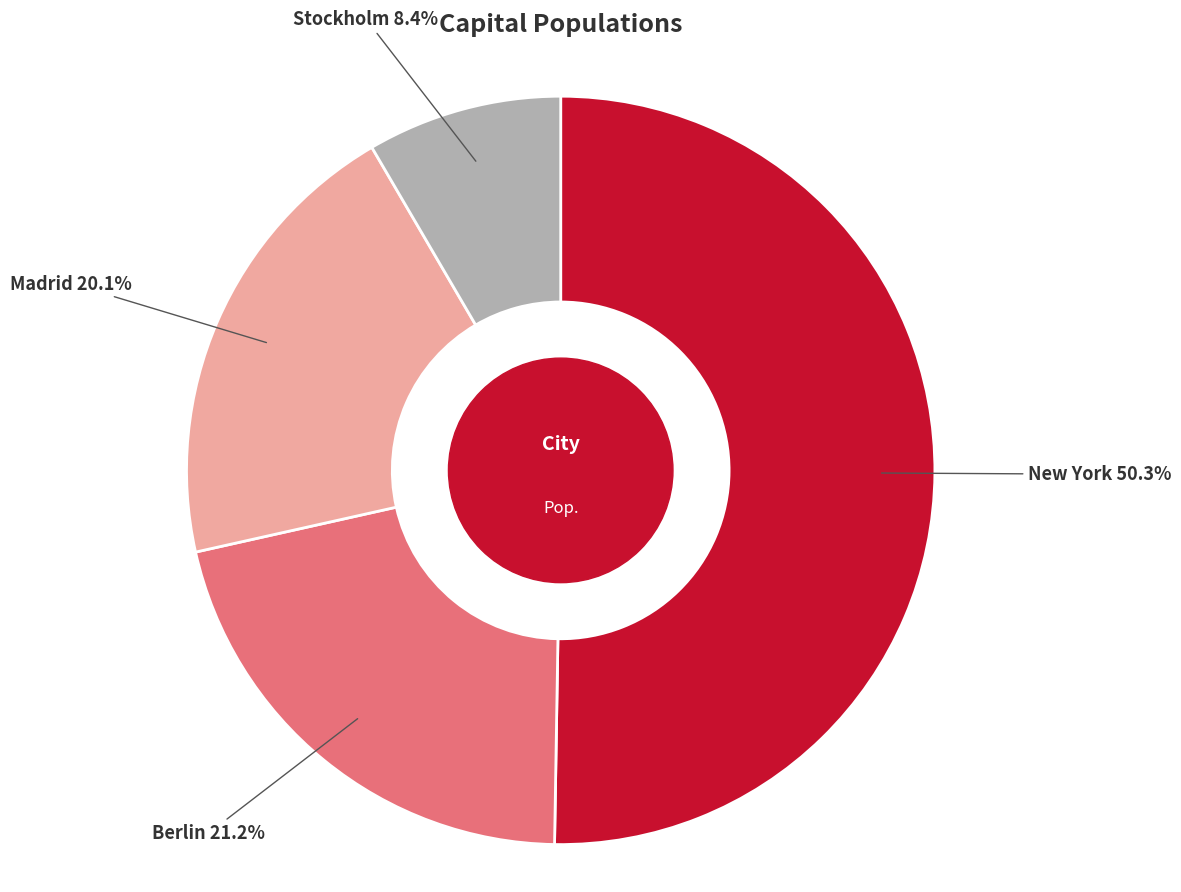

Is there any slice that represents more than half of the pie?

Yes